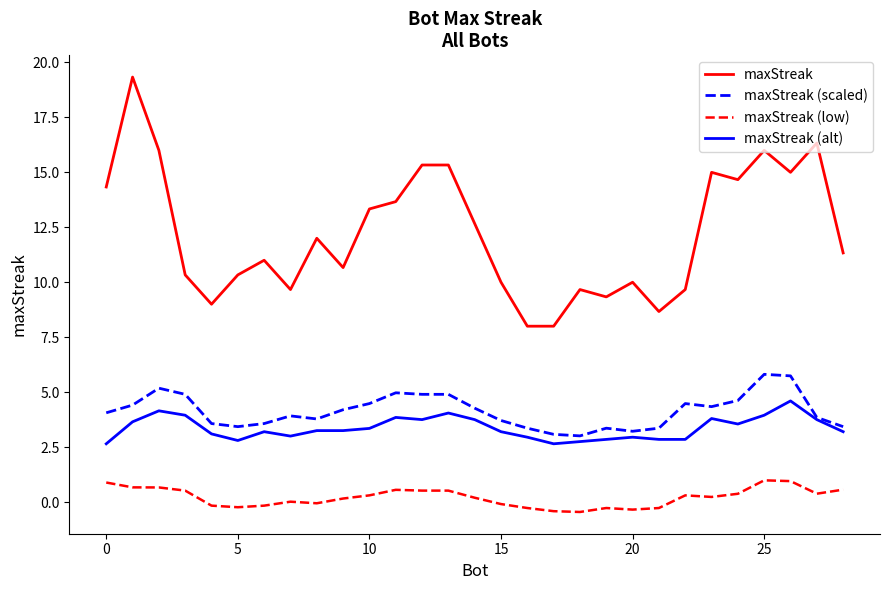

True or false: maxStreak and maxStreak (scaled) intersect in this chart.

False